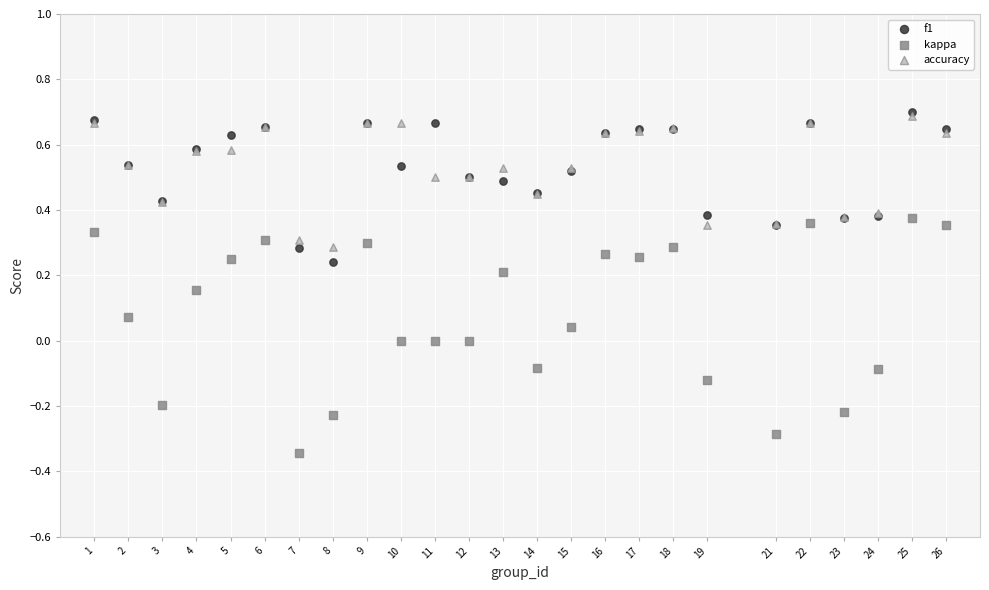

What are all the series names shown in the legend?

f1, kappa, accuracy